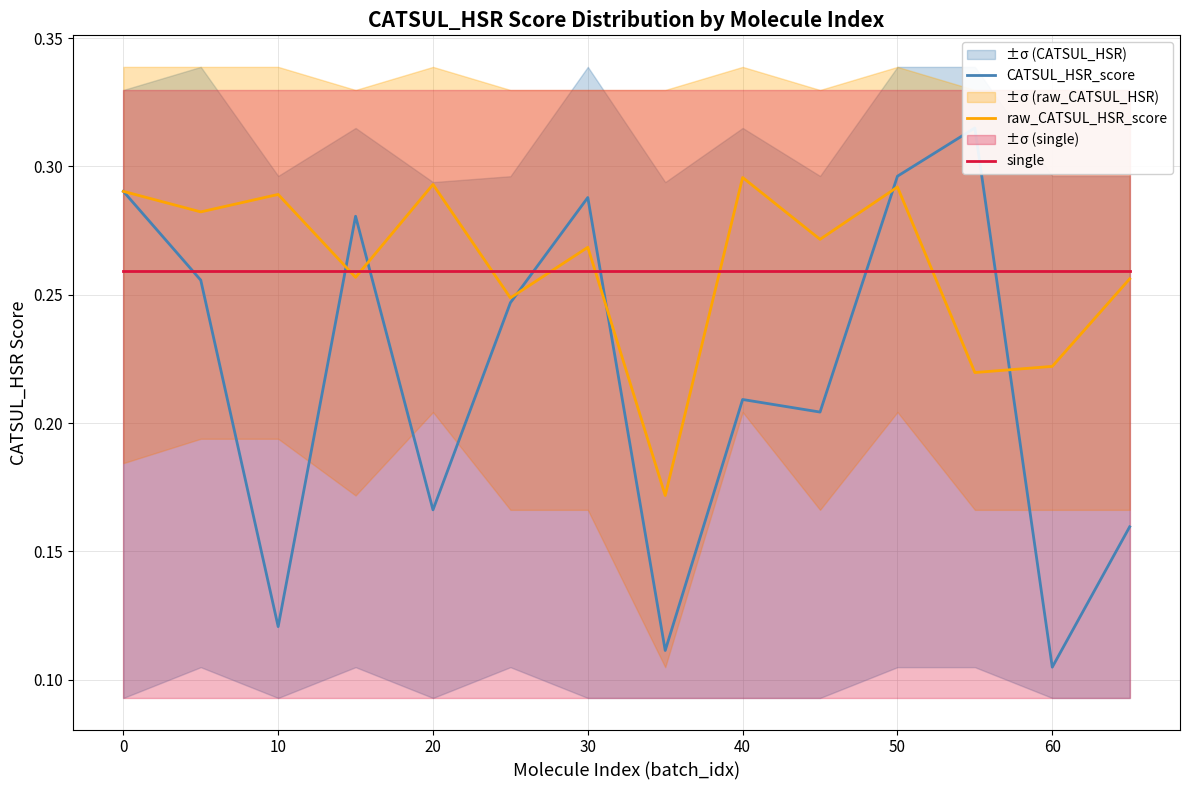

Reading left to right, what are all the values shown in this chart?

CATSUL_HSR_score: 0.3	0.3	0.1	0.3	0.2	0.2	0.3	0.1	0.2	0.2	0.3	0.3	0.1	0.2
raw_CATSUL_HSR_score: 0.3	0.3	0.3	0.3	0.3	0.2	0.3	0.2	0.3	0.3	0.3	0.2	0.2	0.3
single: 0.3	0.3	0.3	0.3	0.3	0.3	0.3	0.3	0.3	0.3	0.3	0.3	0.3	0.3